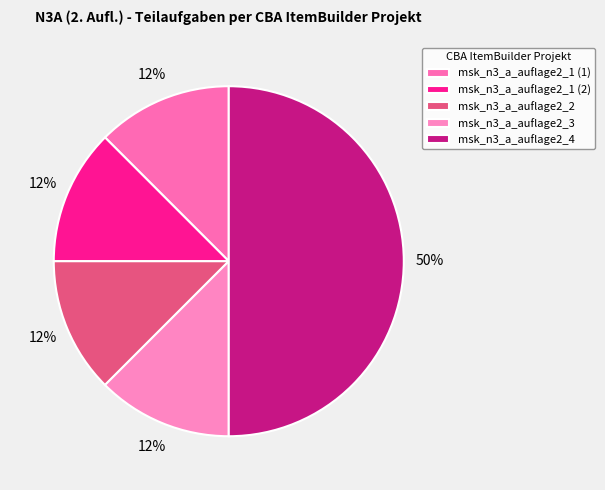

Which category has the smallest portion of the pie?

msk_n3_a_auflage2_1 (1)